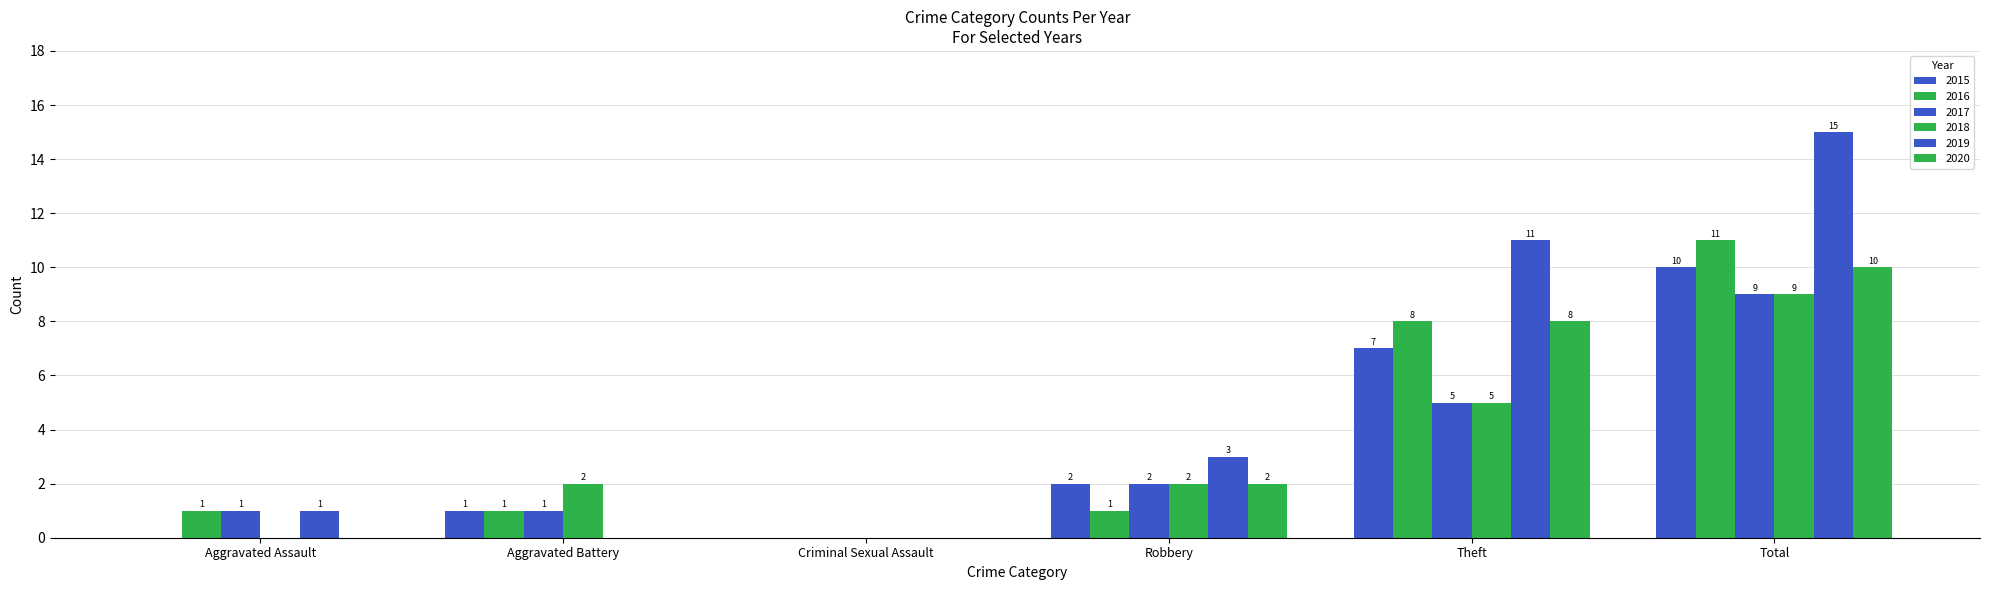

At which label does 2017 reach its minimum?

Criminal Sexual Assault